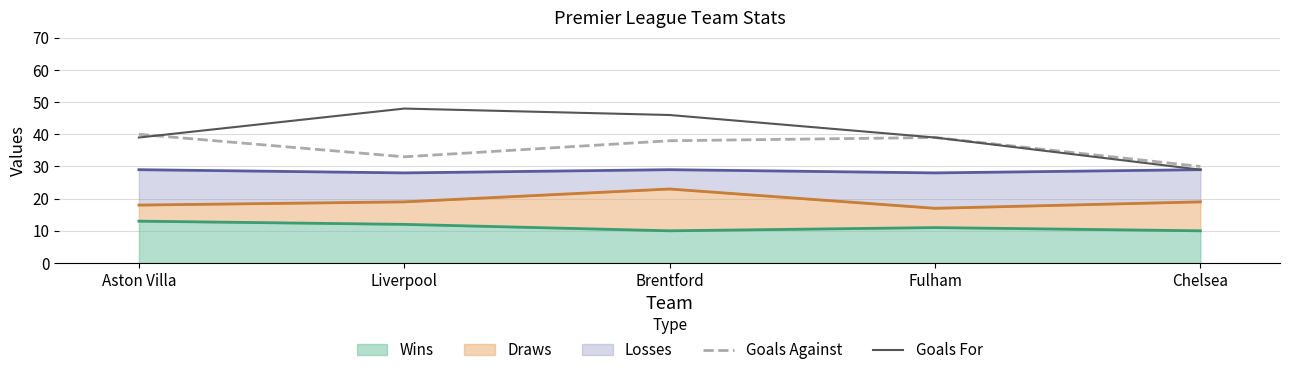

What position from the left is Fulham?

4